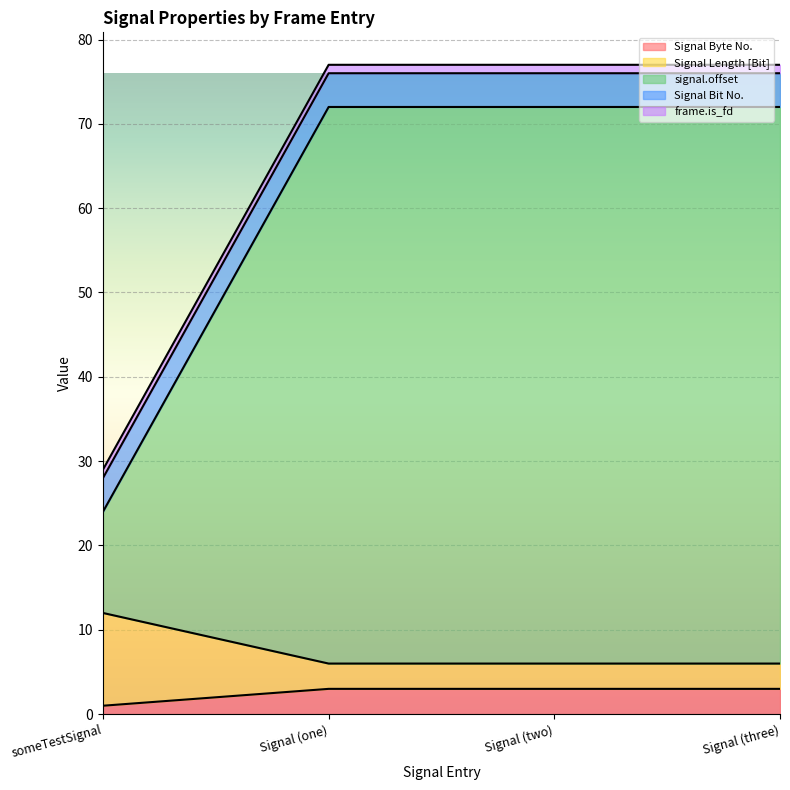

True or false: signal.offset and Signal Byte No. intersect in this chart.

False